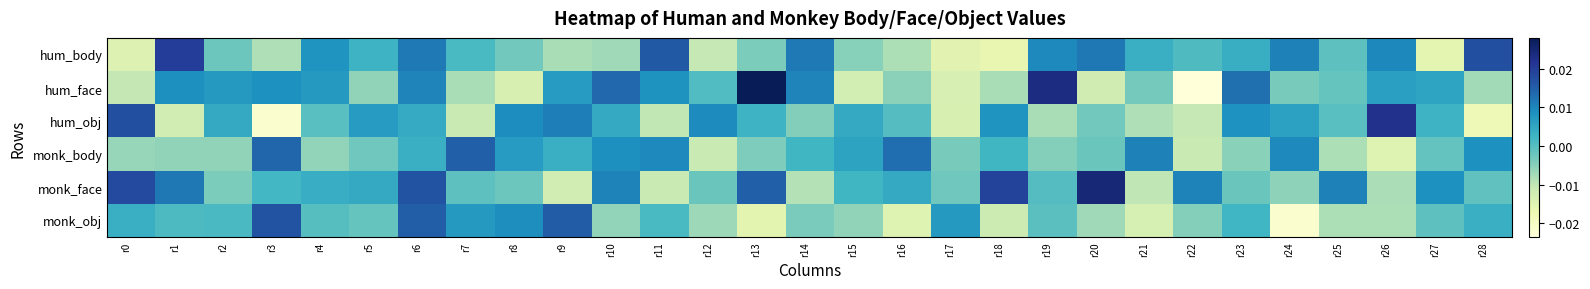

Which series has the largest range (max minus min)?

hum_face